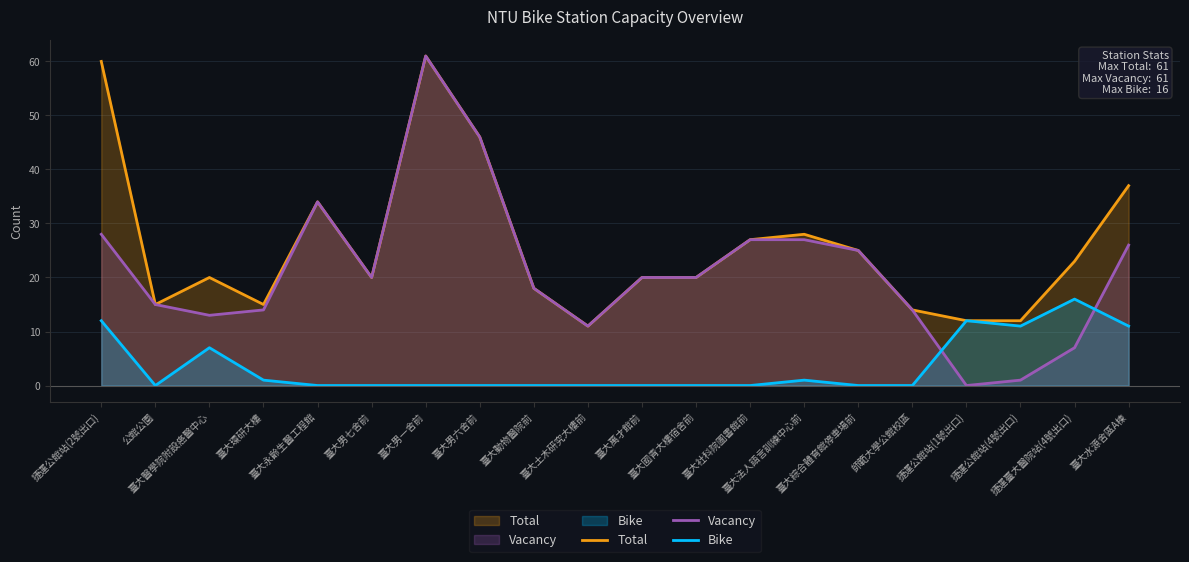

What is the label of the 5th point from the left?

臺大永齡生醫工程館